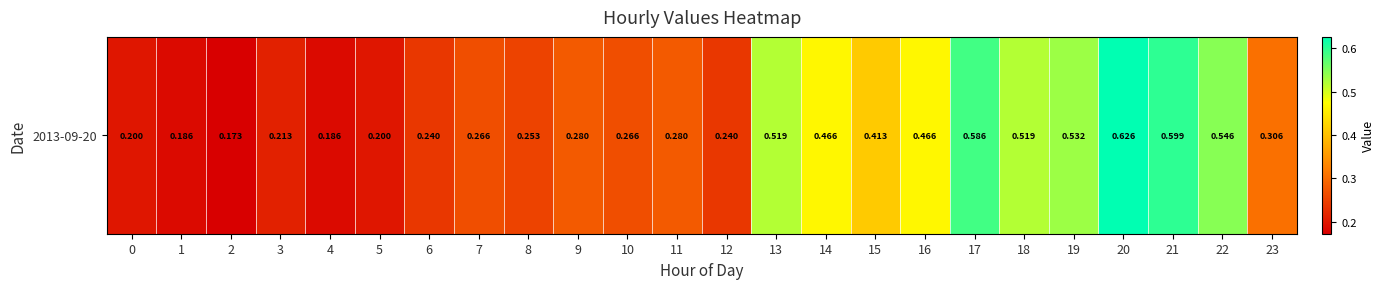

List the labels in order of value, largest first.

20, 21, 17, 22, 19, 13, 18, 14, 16, 15, 23, 9, 11, 7, 10, 8, 6, 12, 3, 0, 5, 1, 4, 2